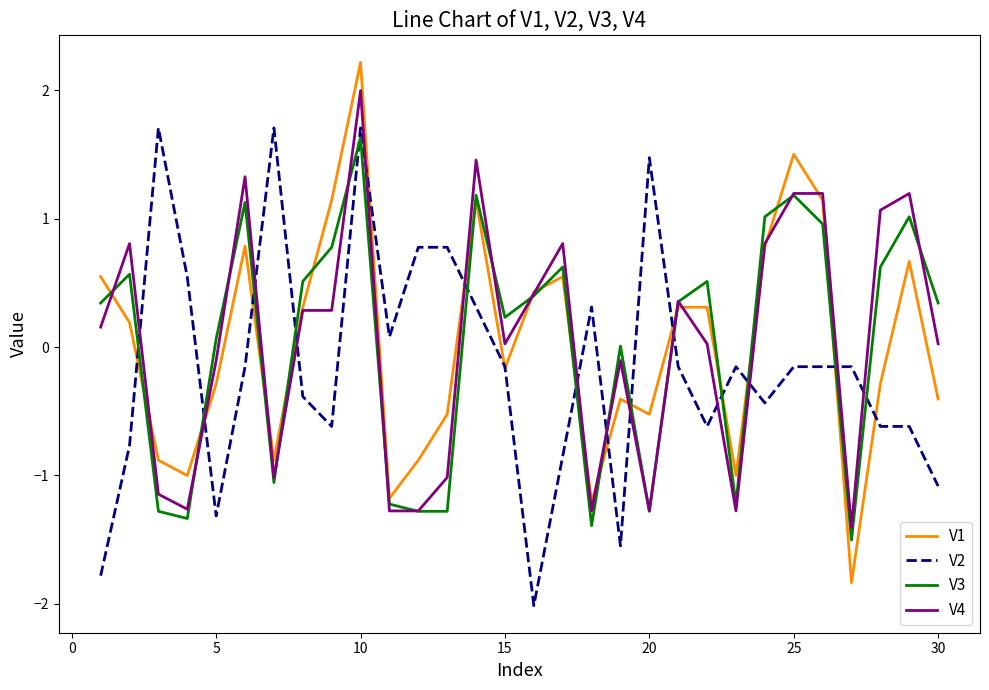

How many lines are shown in the chart?

4